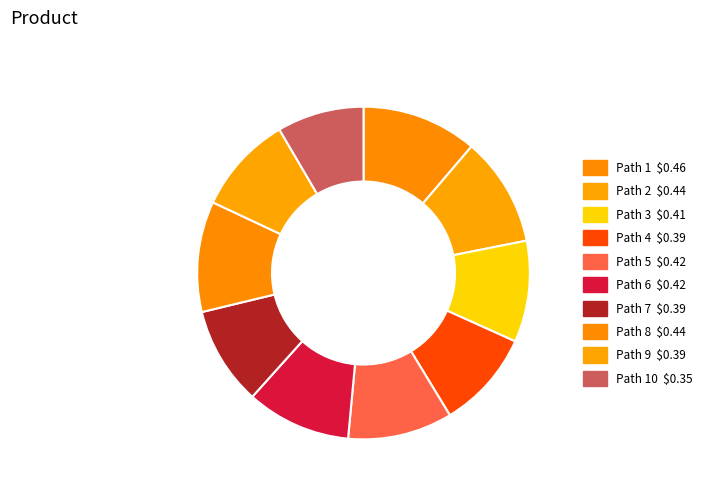

Count the number of slices in the pie.

10